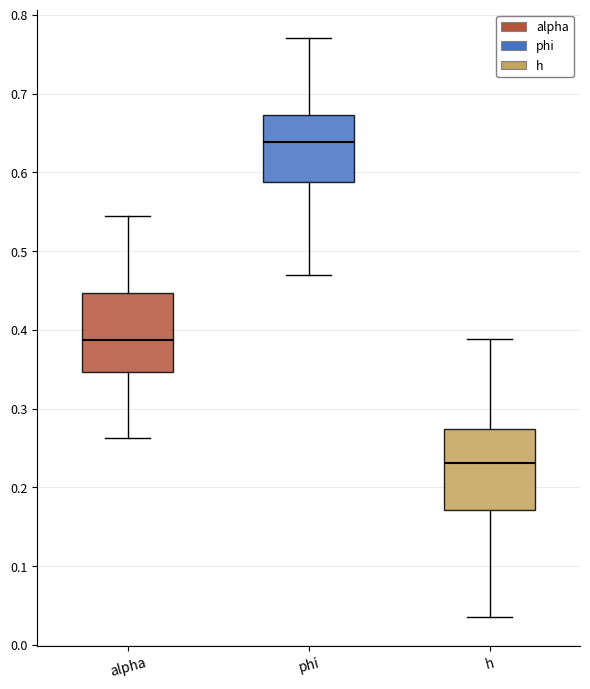

Which box has the highest median line?

phi